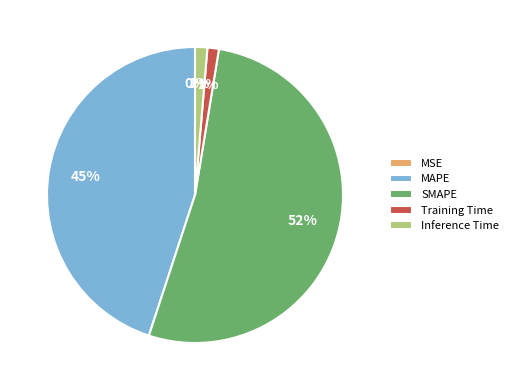

True or false: SMAPE accounts for 52% of the total.

True